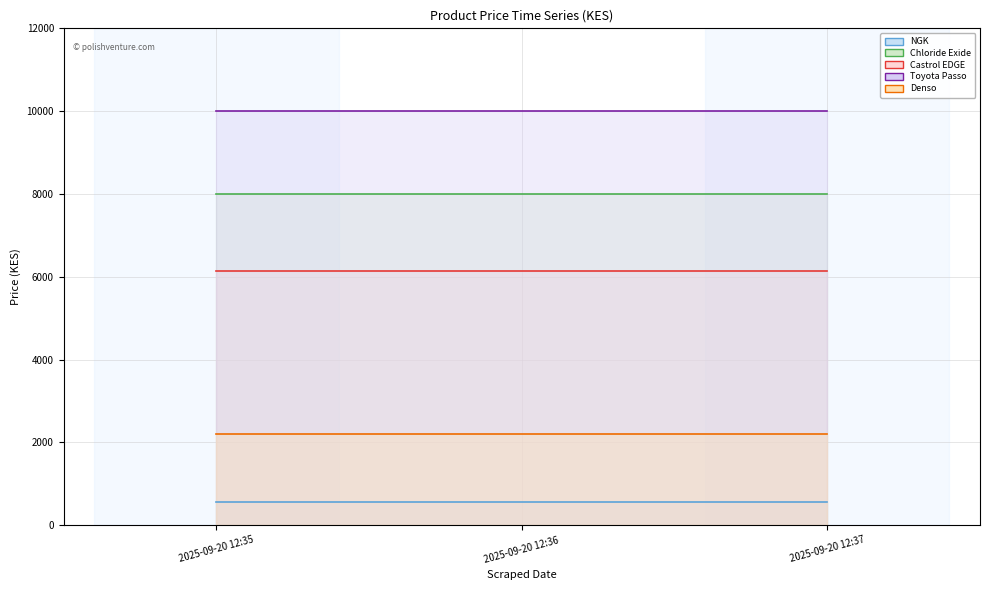

Reading left to right, extract all data points from this chart.

NGK: 2025-09-20 12:35=550	2025-09-20 12:36=550	2025-09-20 12:37=550
Chloride Exide: 2025-09-20 12:35=8000	2025-09-20 12:36=8000	2025-09-20 12:37=8000
Castrol EDGE: 2025-09-20 12:35=6150	2025-09-20 12:36=6150	2025-09-20 12:37=6150
Toyota Passo: 2025-09-20 12:35=10000	2025-09-20 12:36=10000	2025-09-20 12:37=10000
Denso: 2025-09-20 12:35=2200	2025-09-20 12:36=2200	2025-09-20 12:37=2200